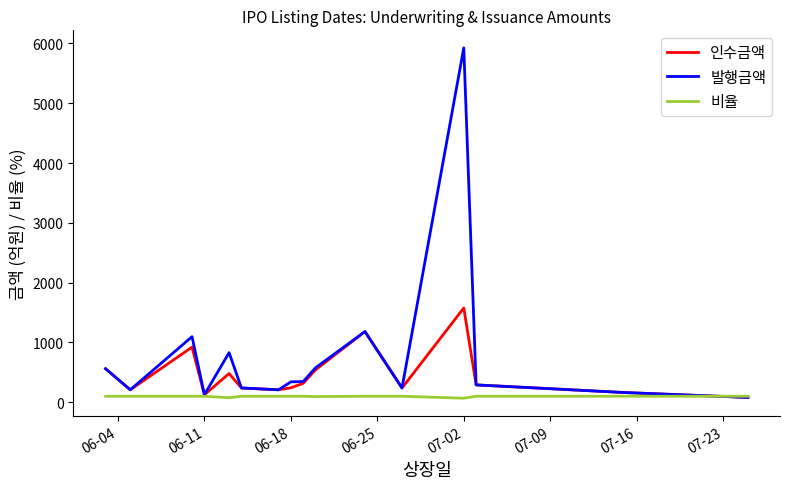

Rank the series by their maximum value, from lowest to highest.

비율, 인수금액, 발행금액